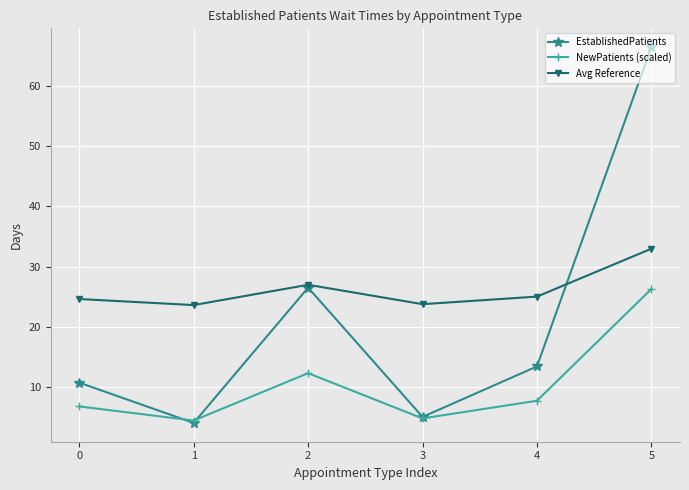

The value of Avg Reference at 3 is 41.4. True or false?

False